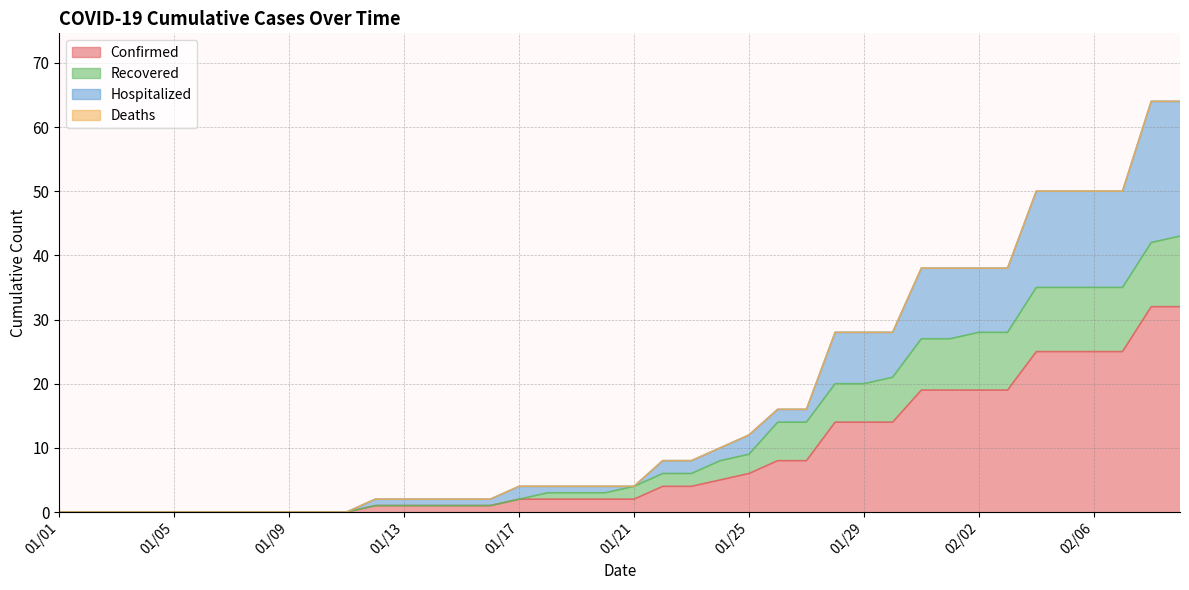

Does the chart have visible grid lines?

Yes